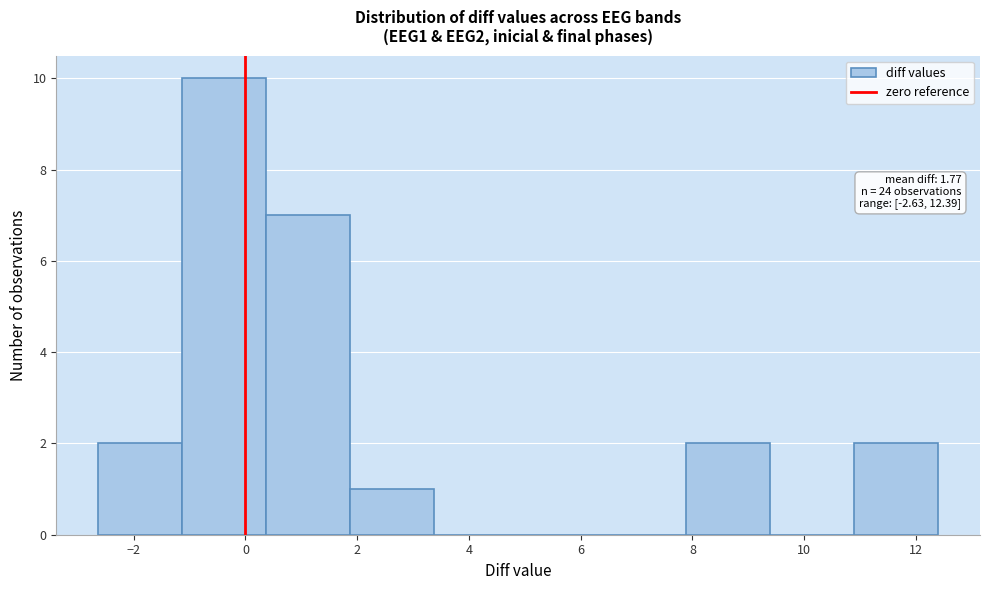

Over which range of the x-axis is the bar tallest?

-1.2 to 0.4